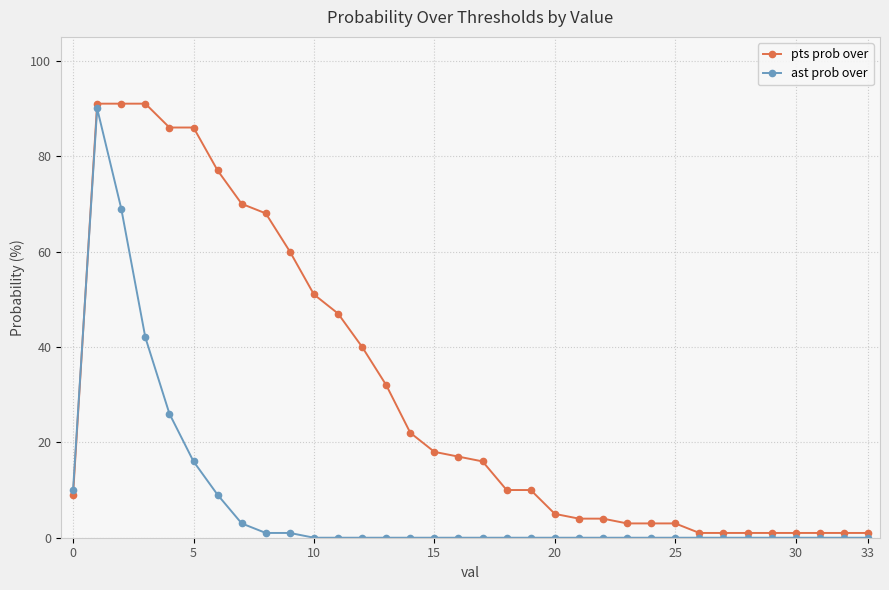

What is the average value of the pts prob over series?

30